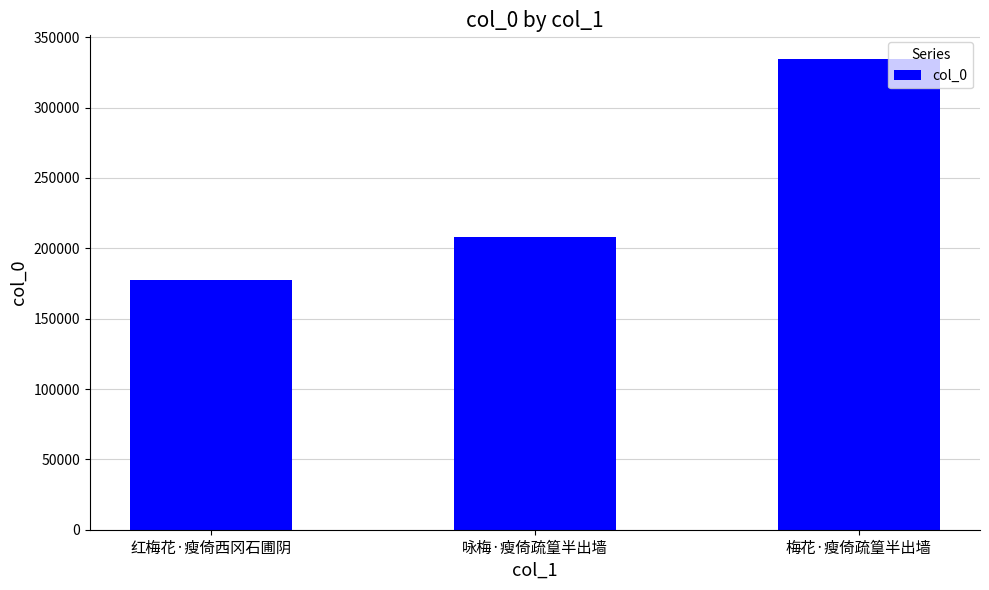

What is the label of the 2nd bar from the left?

咏梅·瘦倚疏篁半出墙